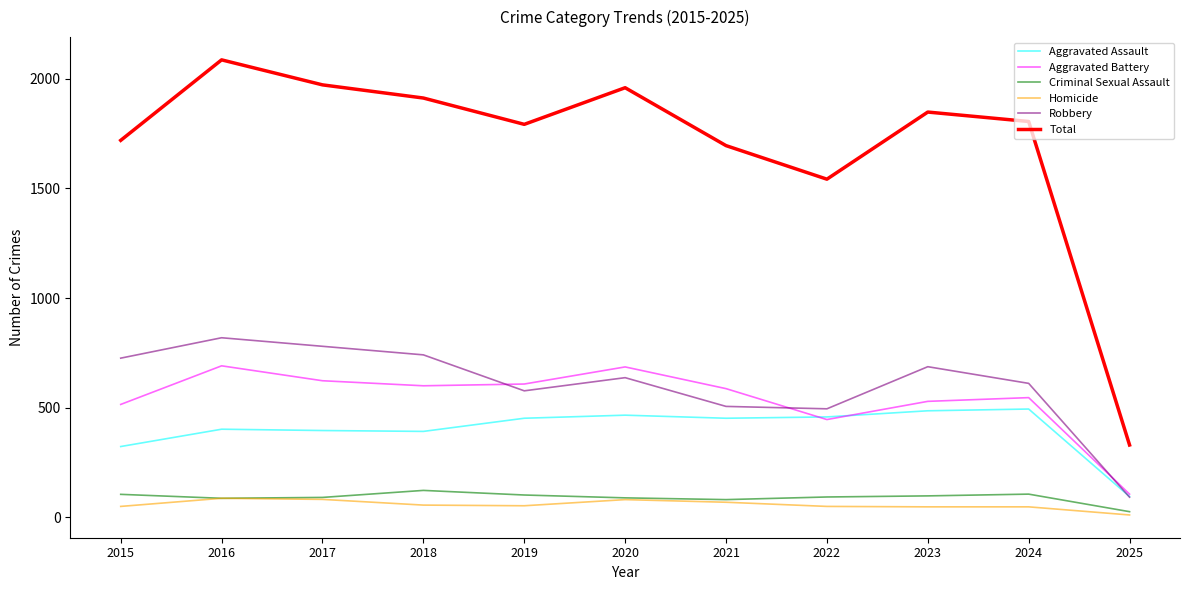

True or false: Aggravated Assault and Homicide cross at least once.

False